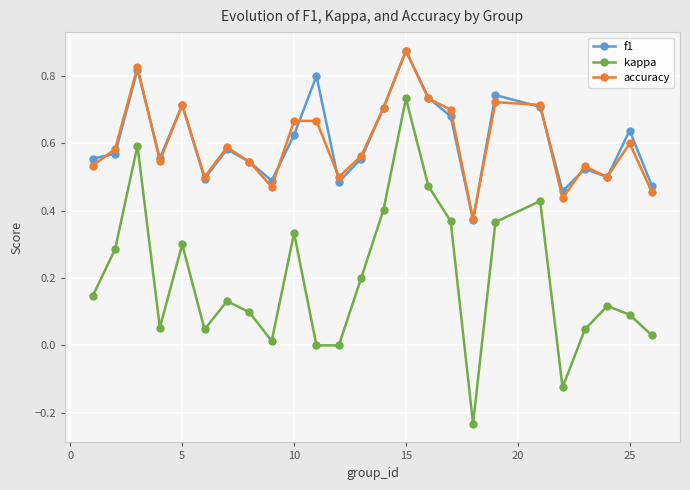

True or false: f1 and kappa cross at least once.

False